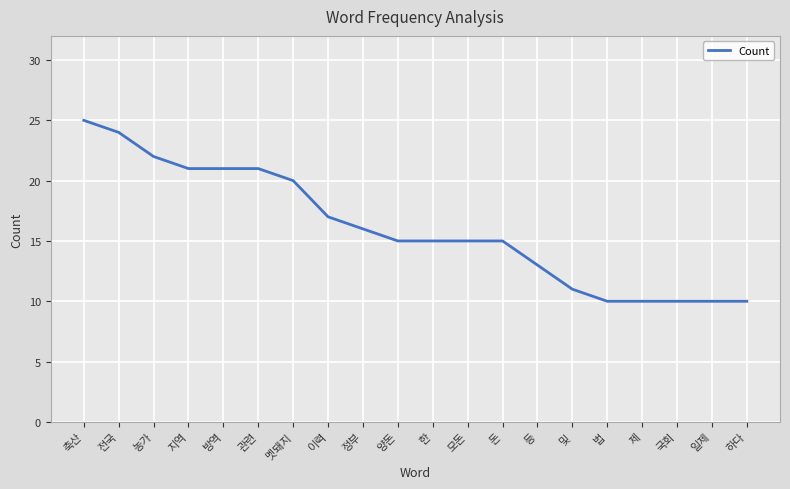

Reading left to right, transcribe all the data shown in this chart.

25	24	22	21	21	21	20	17	16	15	15	15	15	13	11	10	10	10	10	10